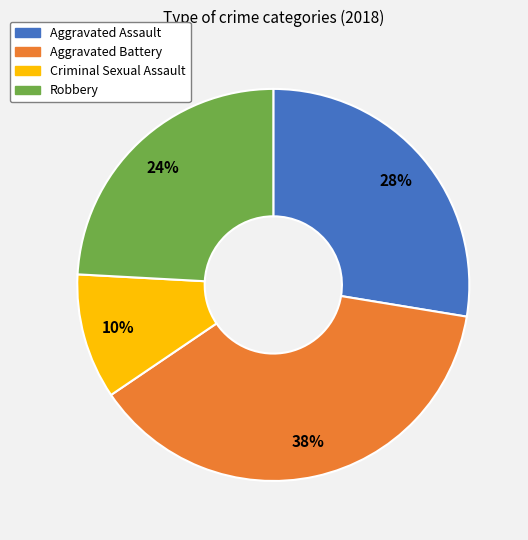

To the nearest percent, what is the combined percentage of Aggravated Battery and Aggravated Assault?

66%